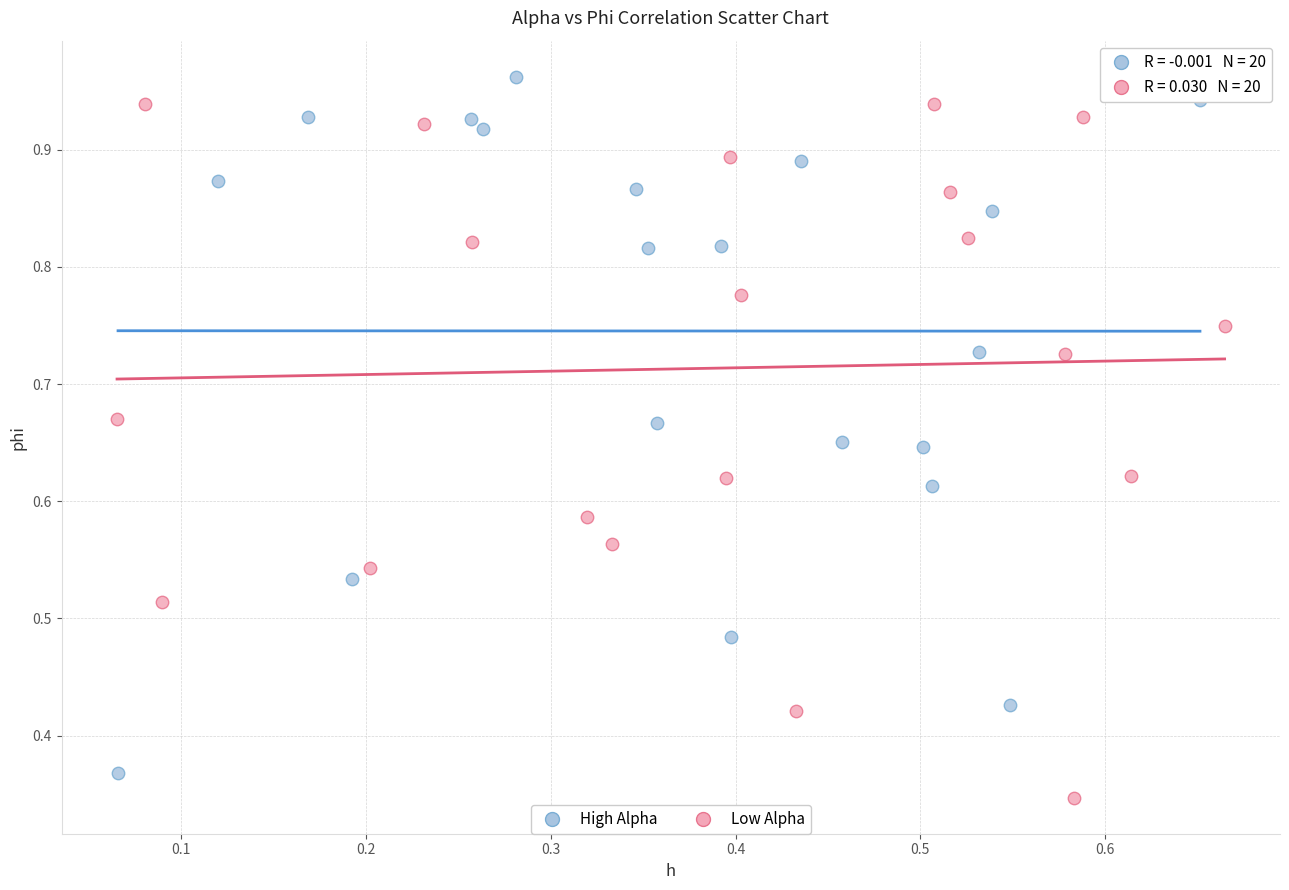

Which series reaches the minimum Y coordinate?

Low Alpha